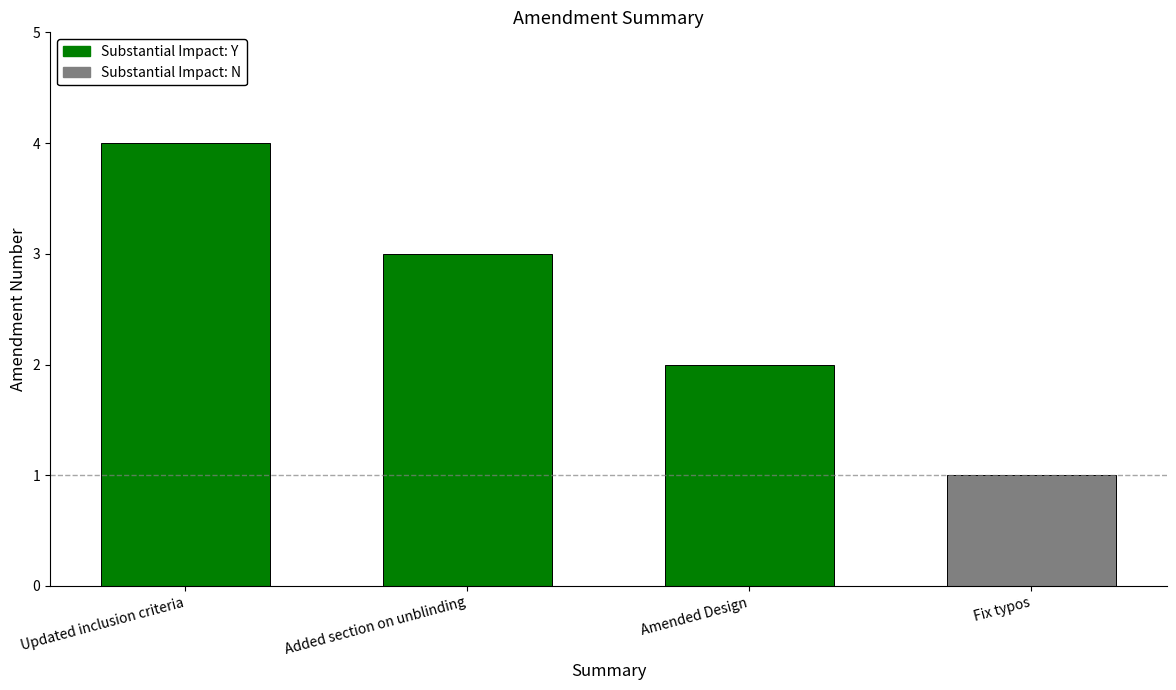

At which category does the chart reach its peak across all series?

Updated inclusion criteria